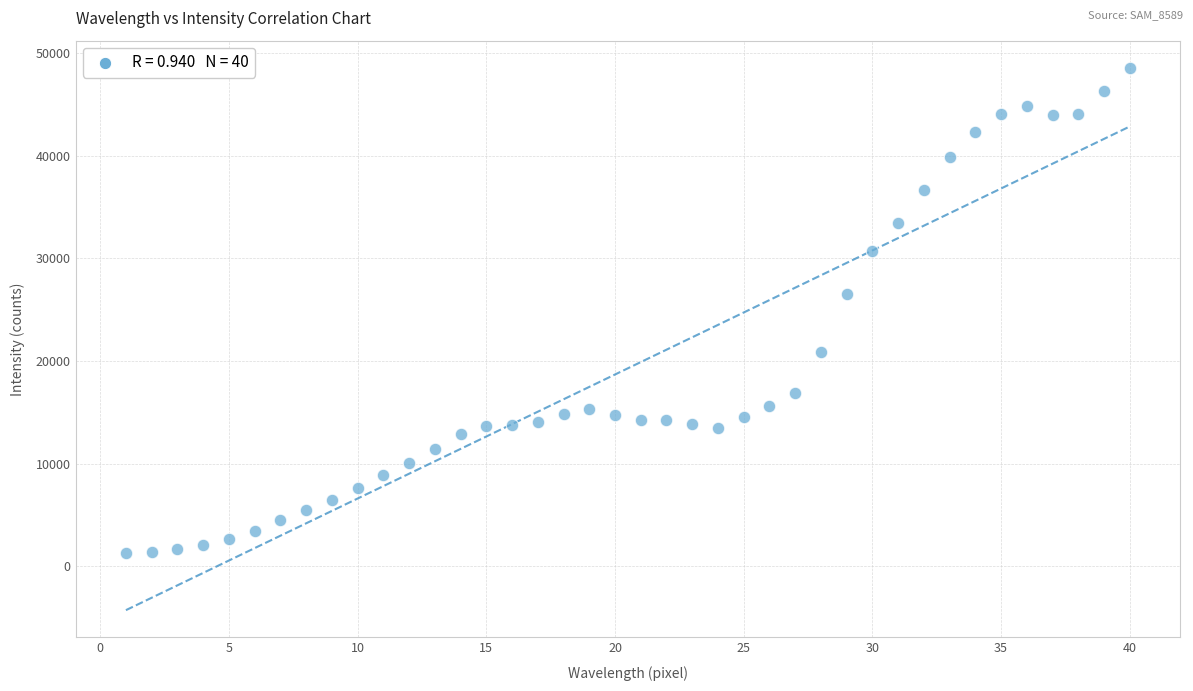

What Y value in the scatter plot is closest to 24933?

26548